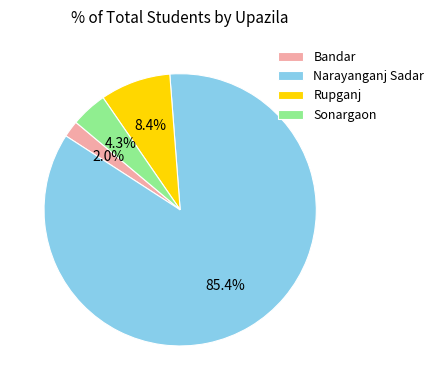

To the nearest percent, what is the difference between the Rupganj and Narayanganj Sadar slice percentages?

77%